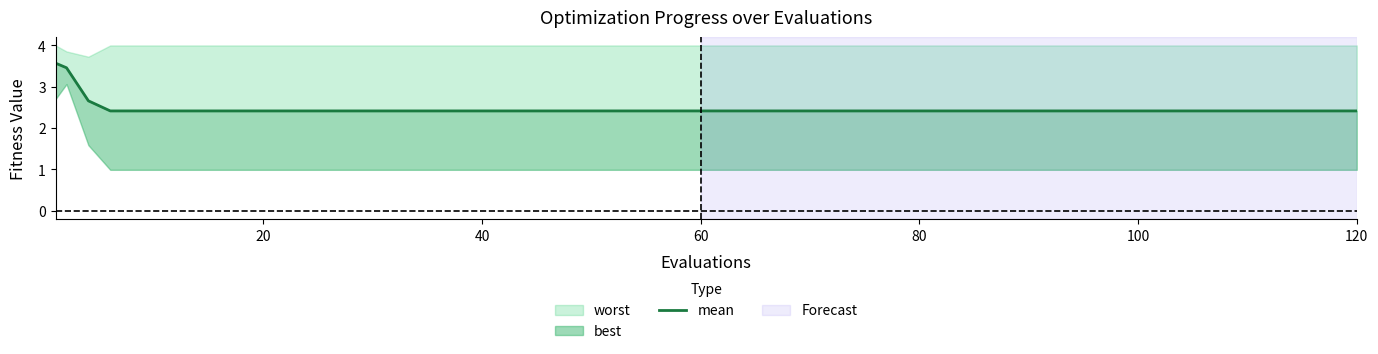

At which label is the value closest to 2?

60